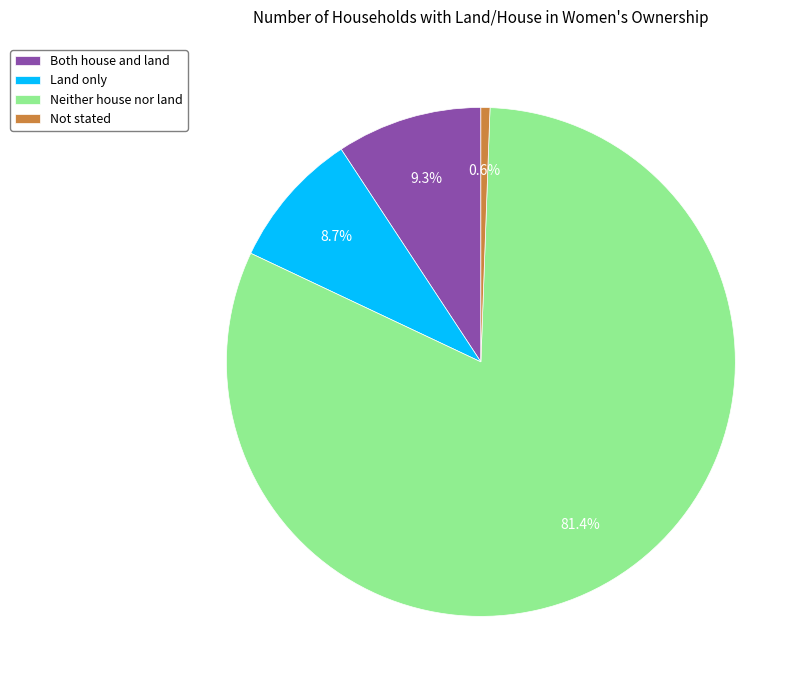

True or false: Both house and land accounts for 9% of the total.

True